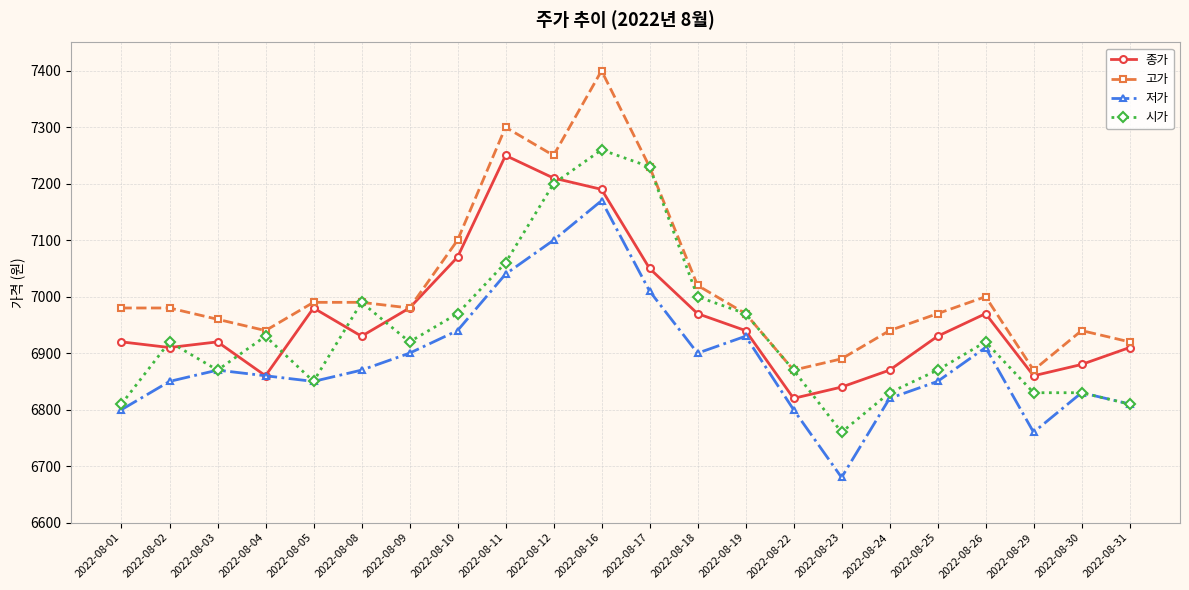

Which series has the largest total across all categories?

고가